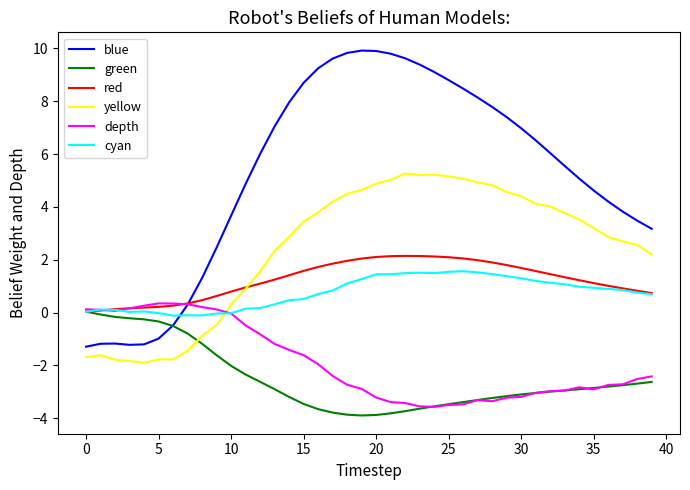

What is the minimum value shown in the chart?

-3.9